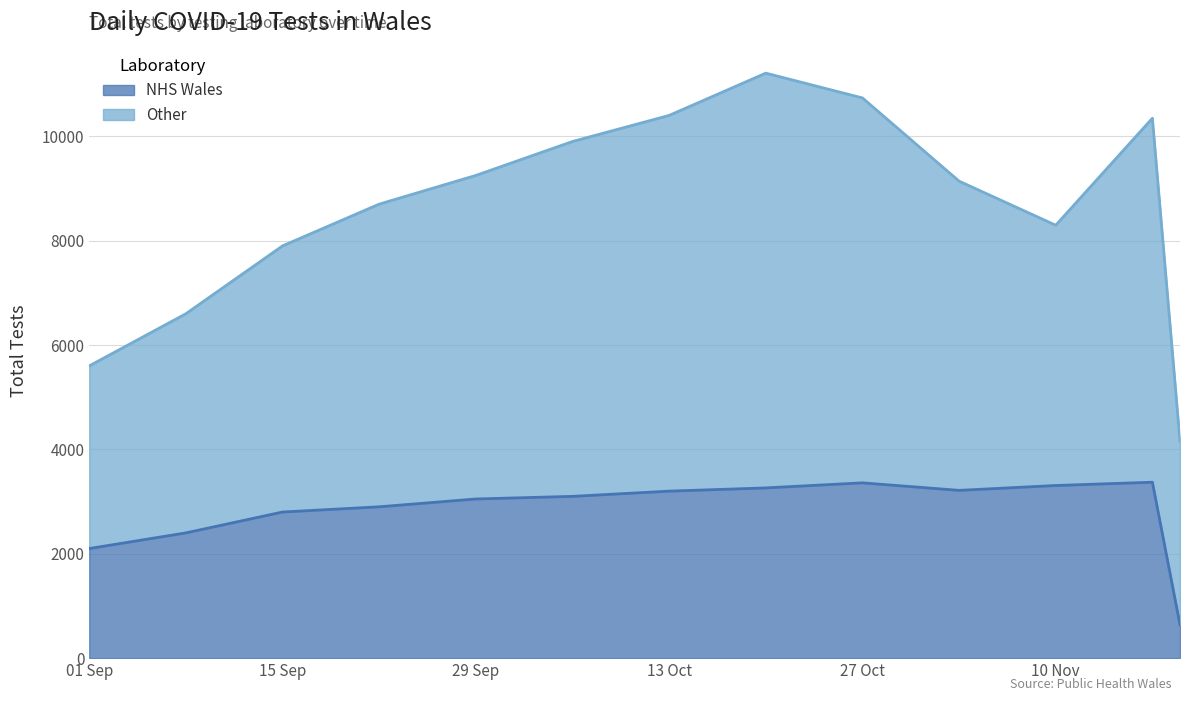

True or false: the data shows 1197 at 2020-10-06.

False